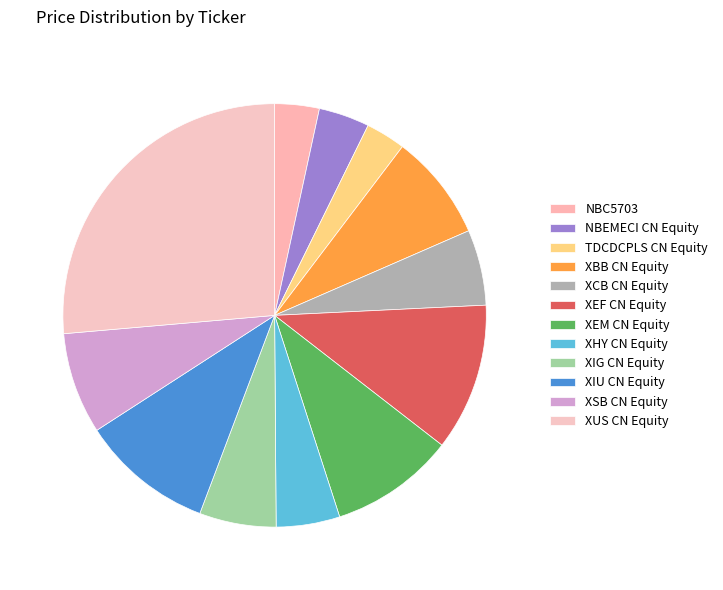

To the nearest percent, what portion does XBB CN Equity represent?

8%